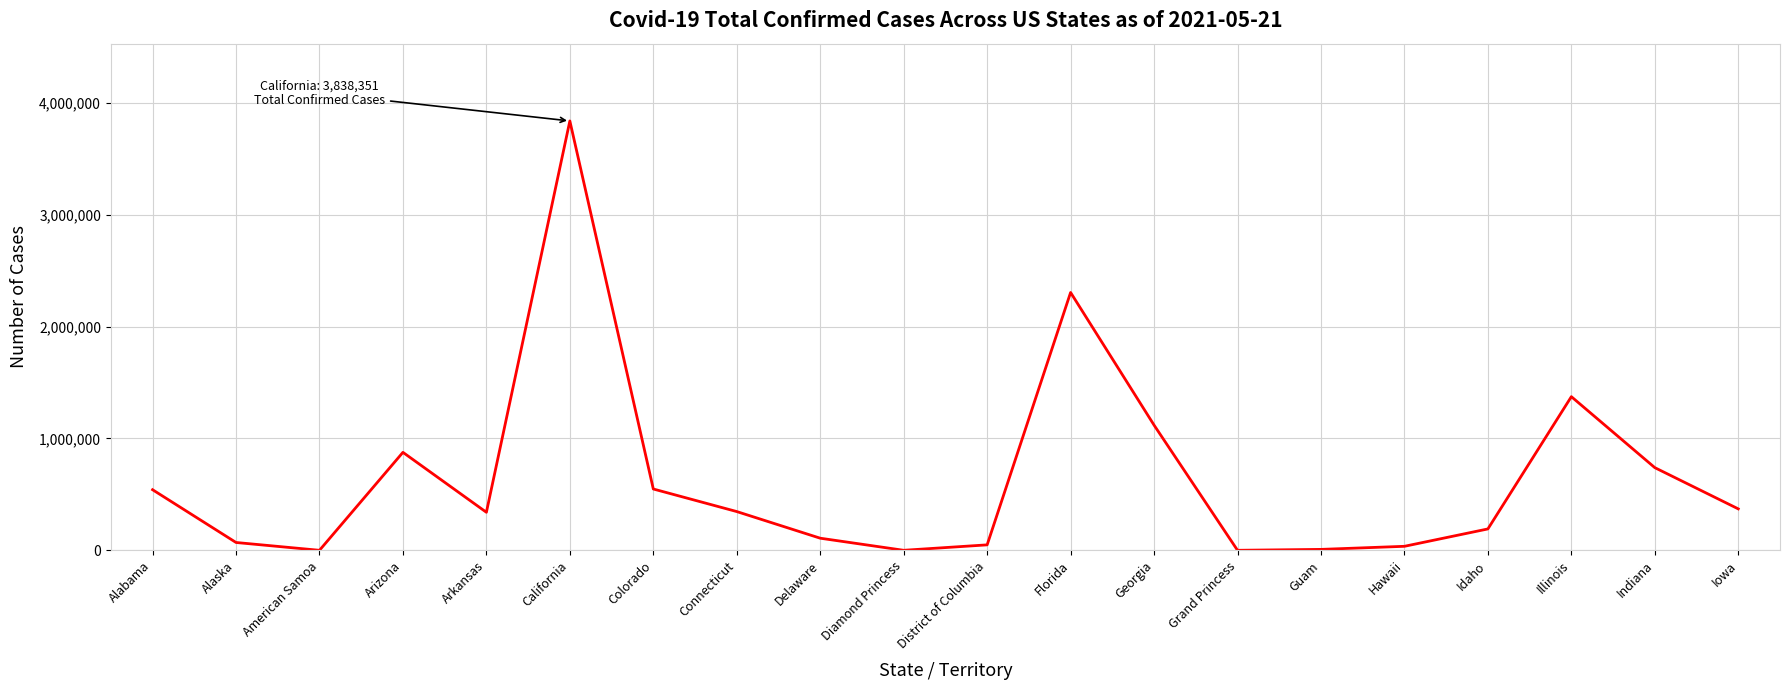

What is the difference between the maximum and minimum values?

3838351